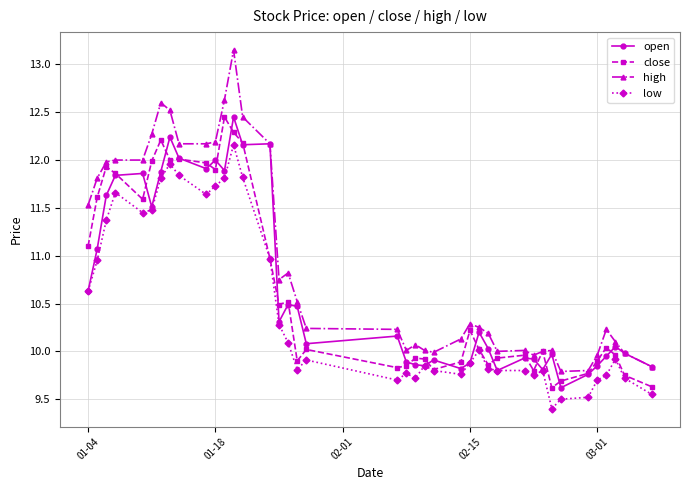

Which series has the widest spread of values?

high